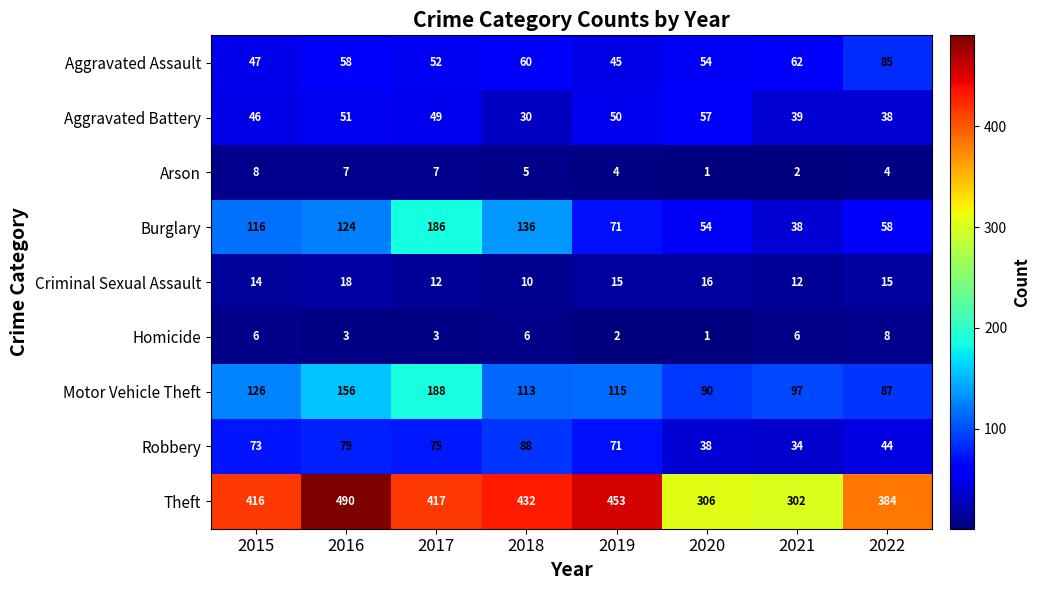

What is the average value of the Aggravated Battery series?

45